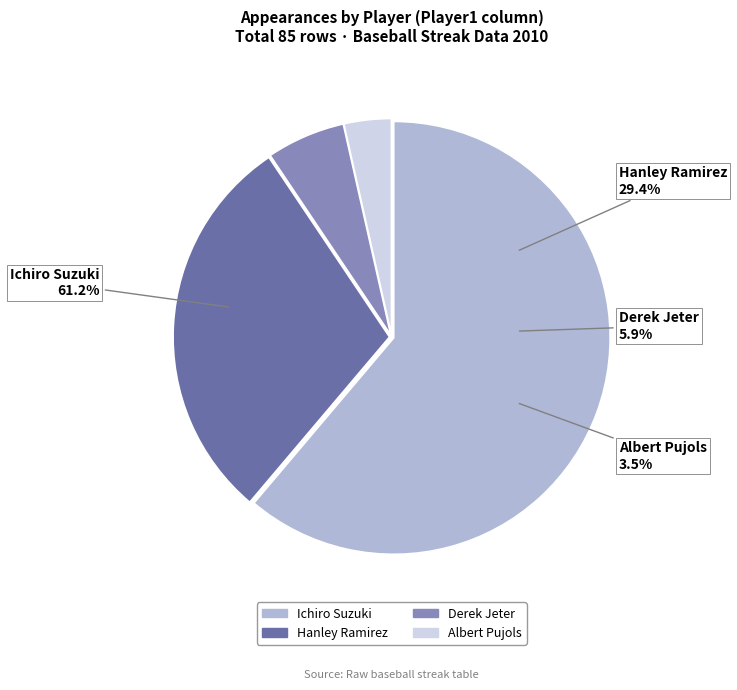

What portion of the pie excludes Hanley Ramirez?

70.6%